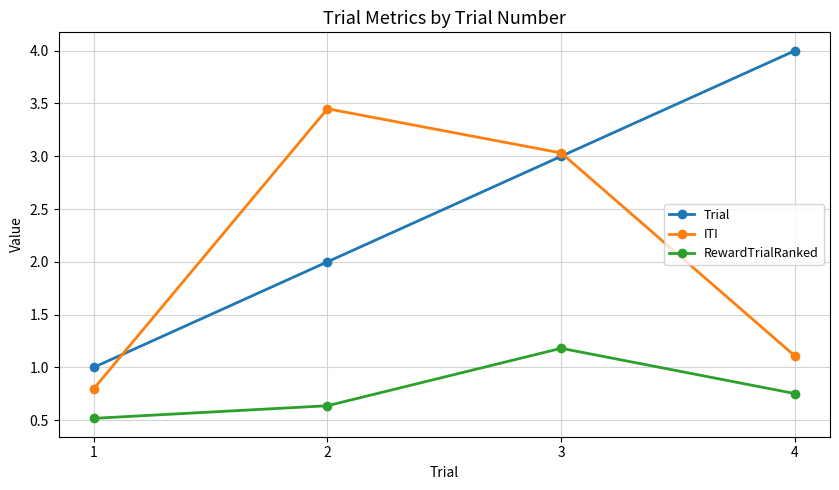

True or false: ITI and RewardTrialRanked cross at least once.

False